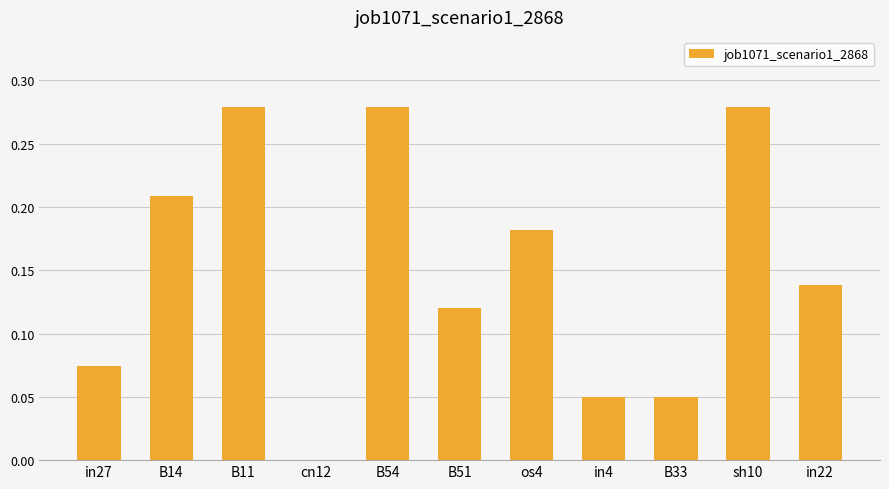

What is the sum of all values?

1.7